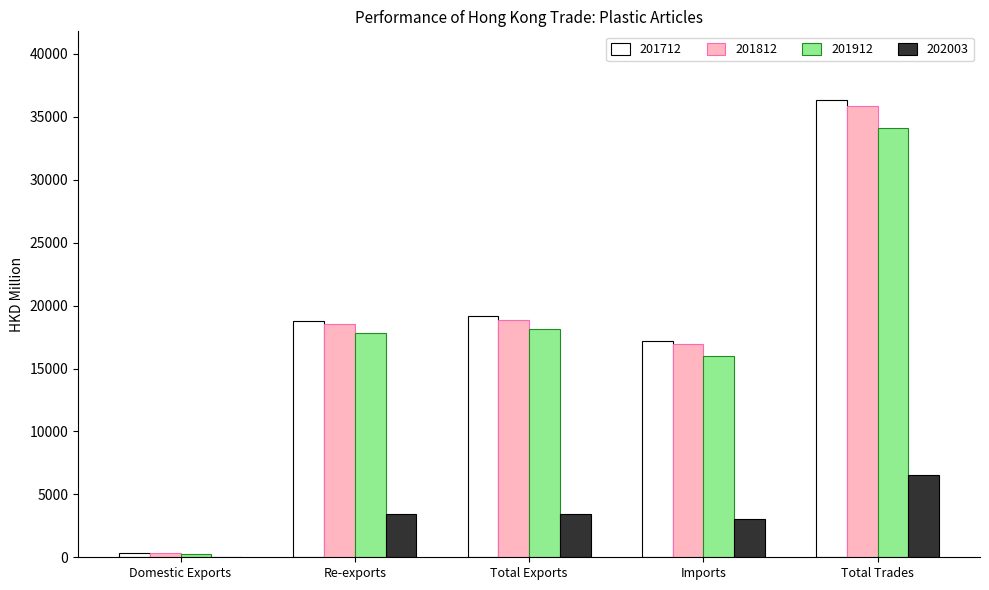

Which series changed the most between Imports and Total Trades?

201712